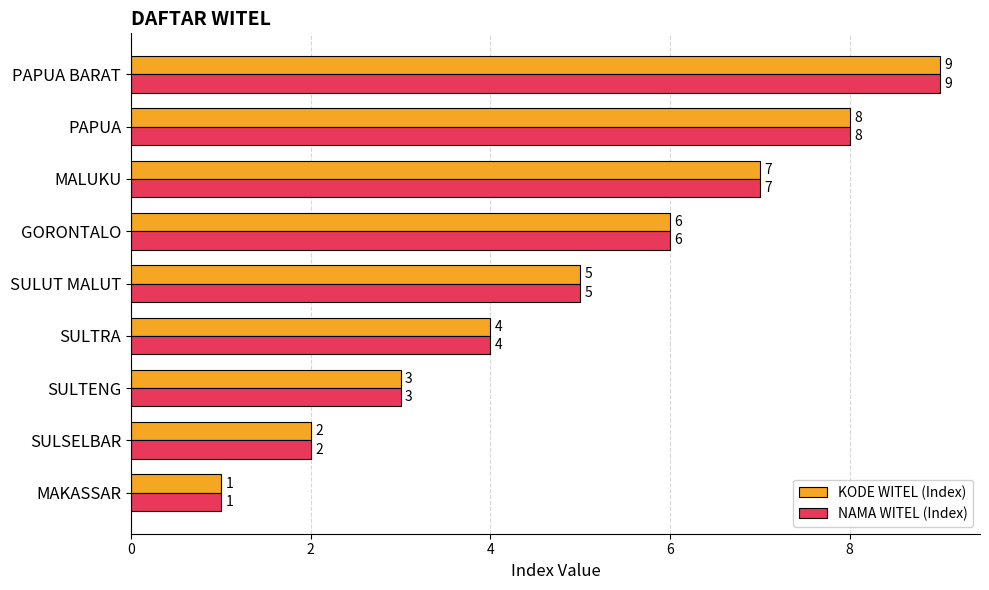

What is the difference between the maximum and minimum values in the KODE WITEL (Index) series?

8